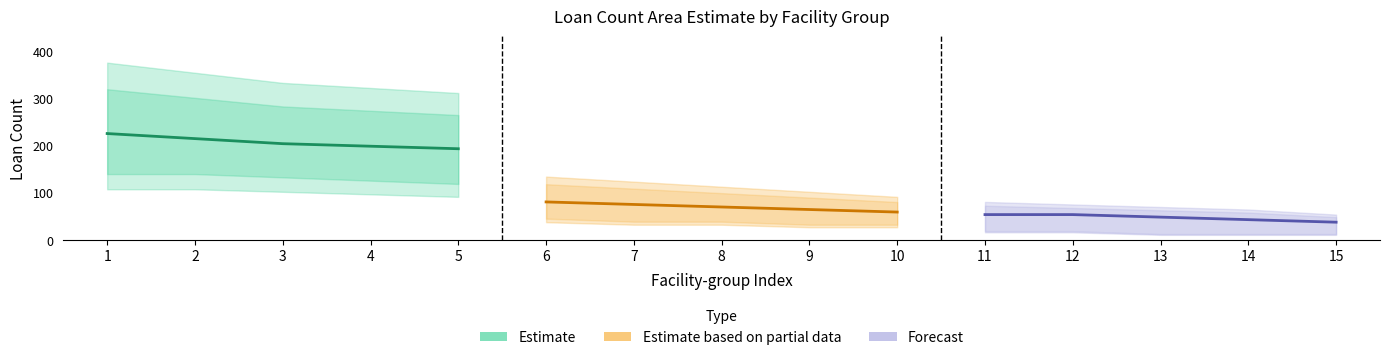

Which series has the widest spread of values?

Estimate